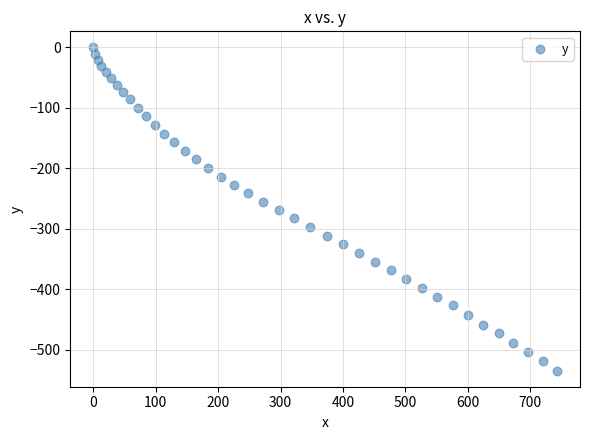

What is the range of Y values (max minus min)?

534.4